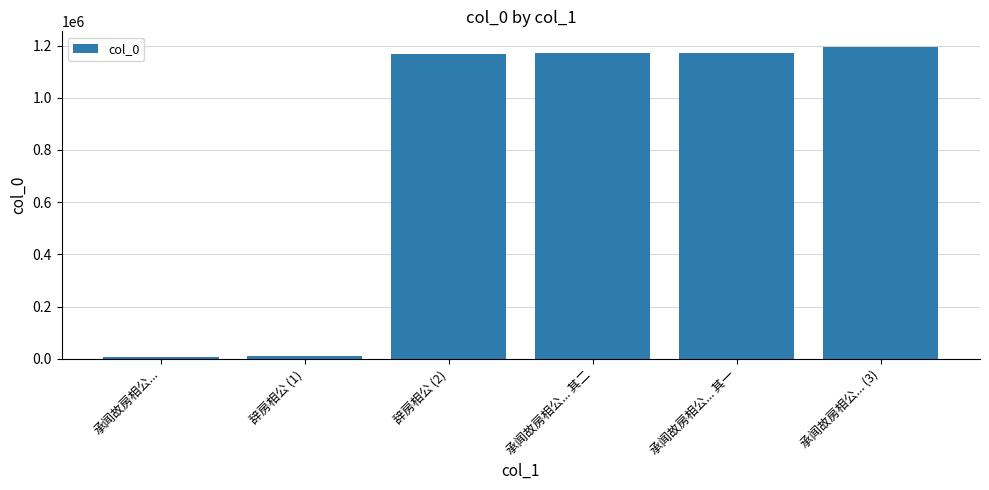

How many data points are less than 1173033?

3